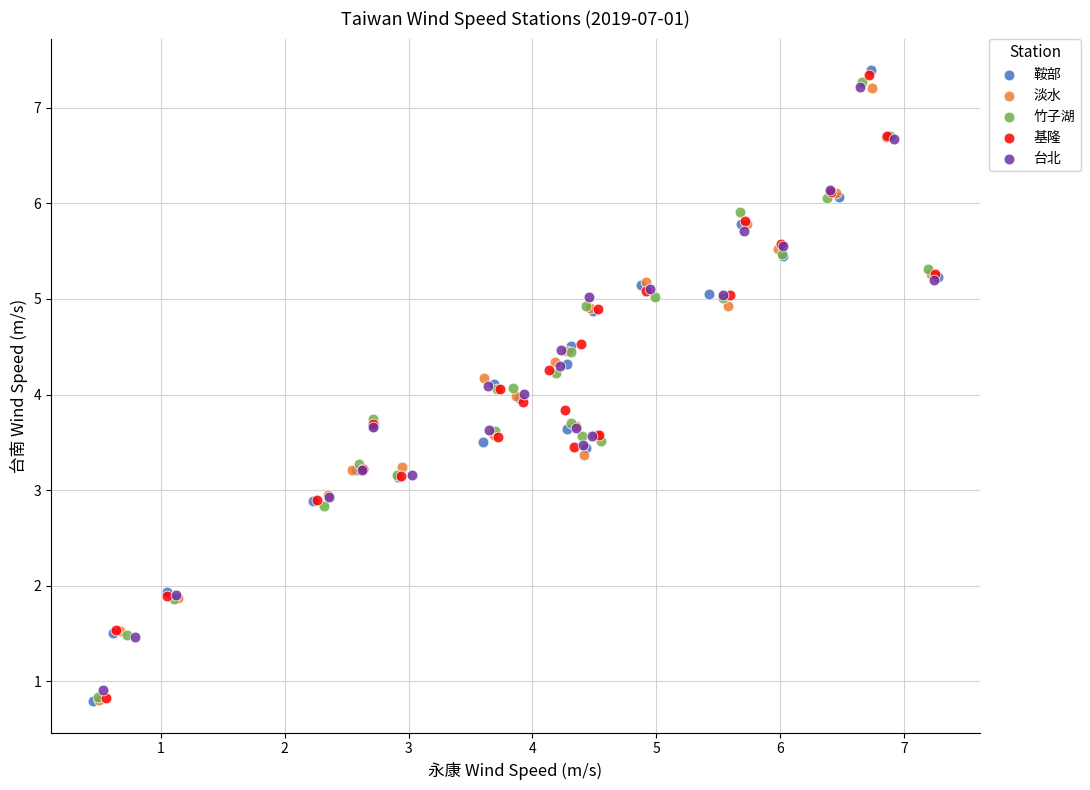

What are all the series names shown in the legend?

鞍部, 淡水, 竹子湖, 基隆, 台北